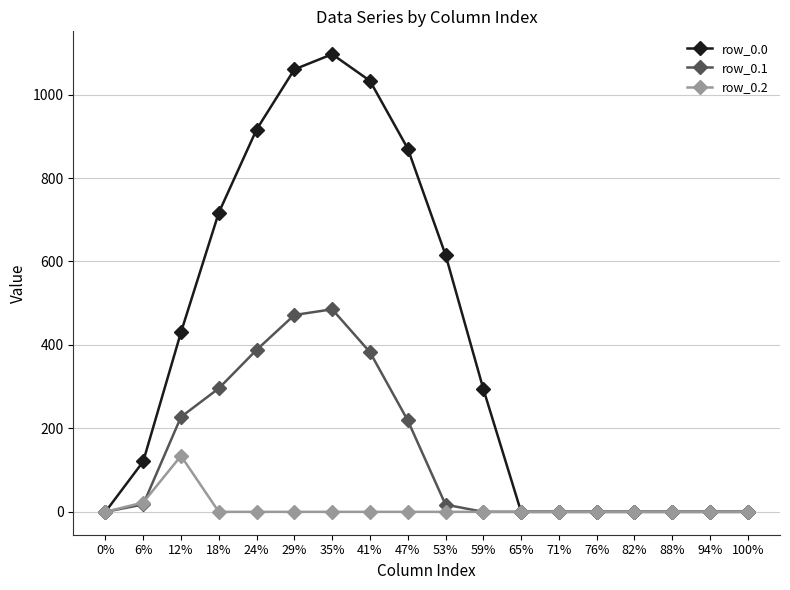

At which label does row_0.1 first exceed 17?

6%